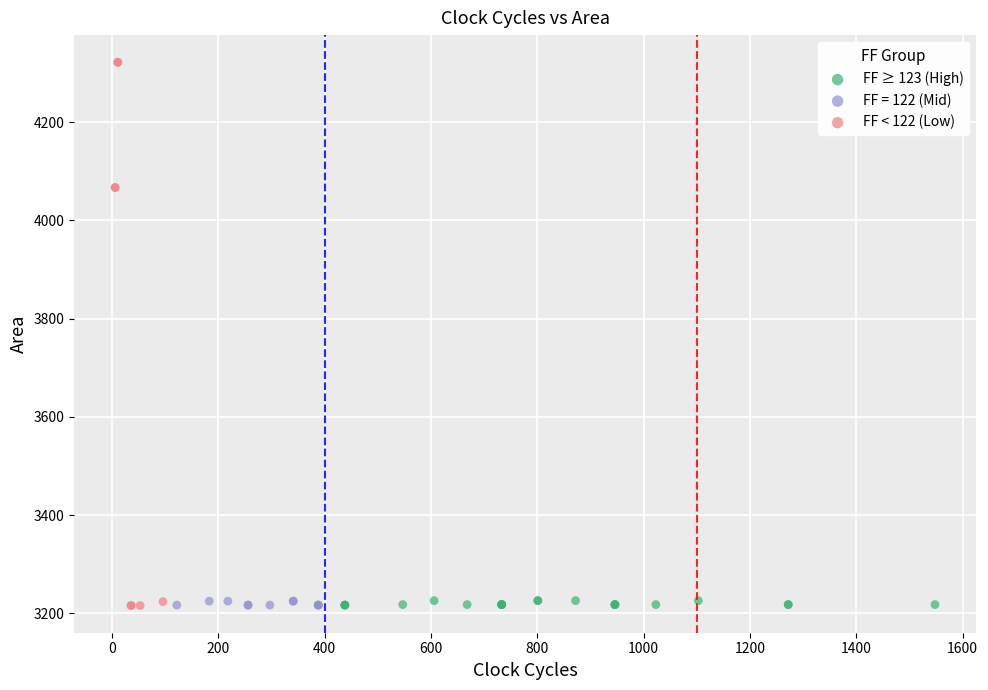

What are all the series names shown in the legend?

FF ≥ 123 (High), FF = 122 (Mid), FF < 122 (Low)